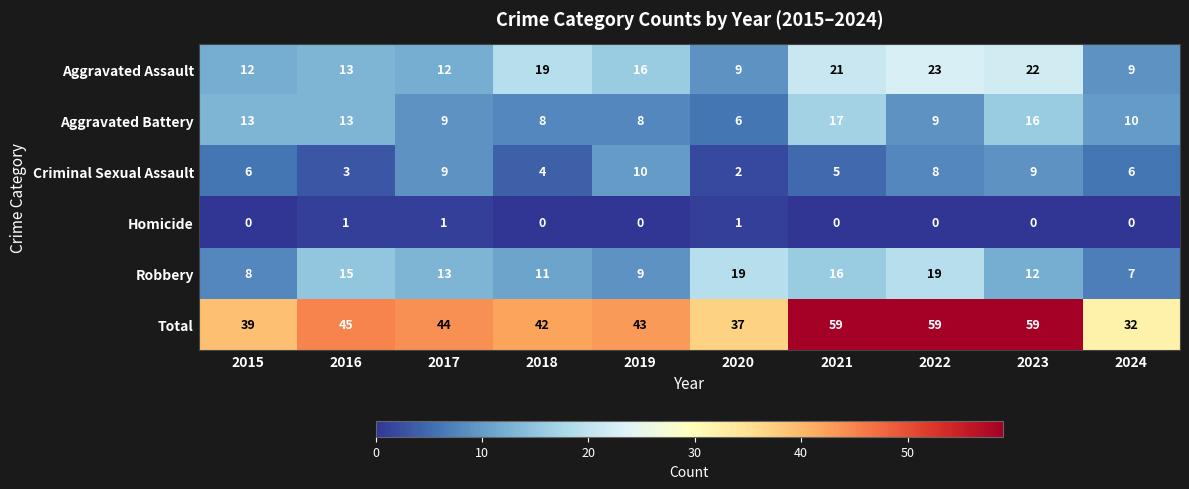

Which series has the largest total across all categories?

Total